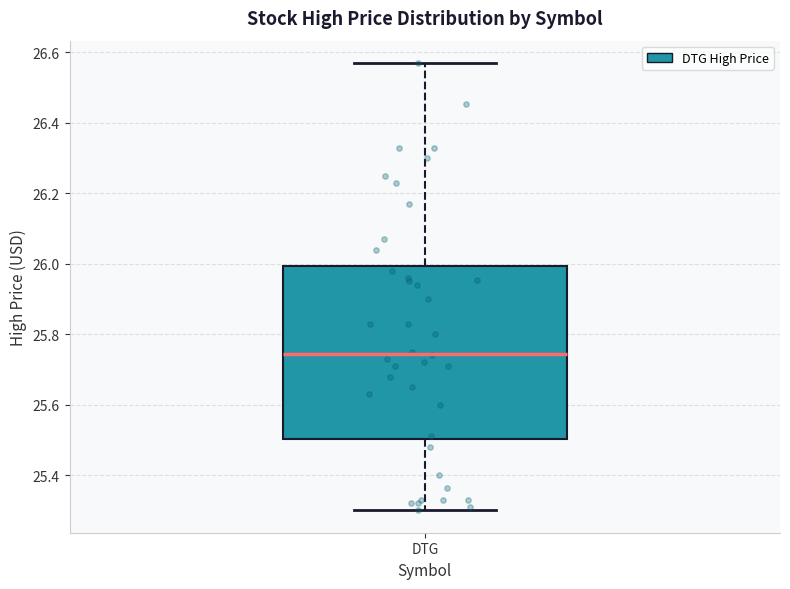

Transcribe this box plot: give where the median line is, the range the box spans, and where the two whiskers end, as read against the y-axis. The values are not printed on the chart, so give them approximately, as read against the axis.

median 25.74, box 25.50 to 26.00, whiskers 25.30 to 26.56